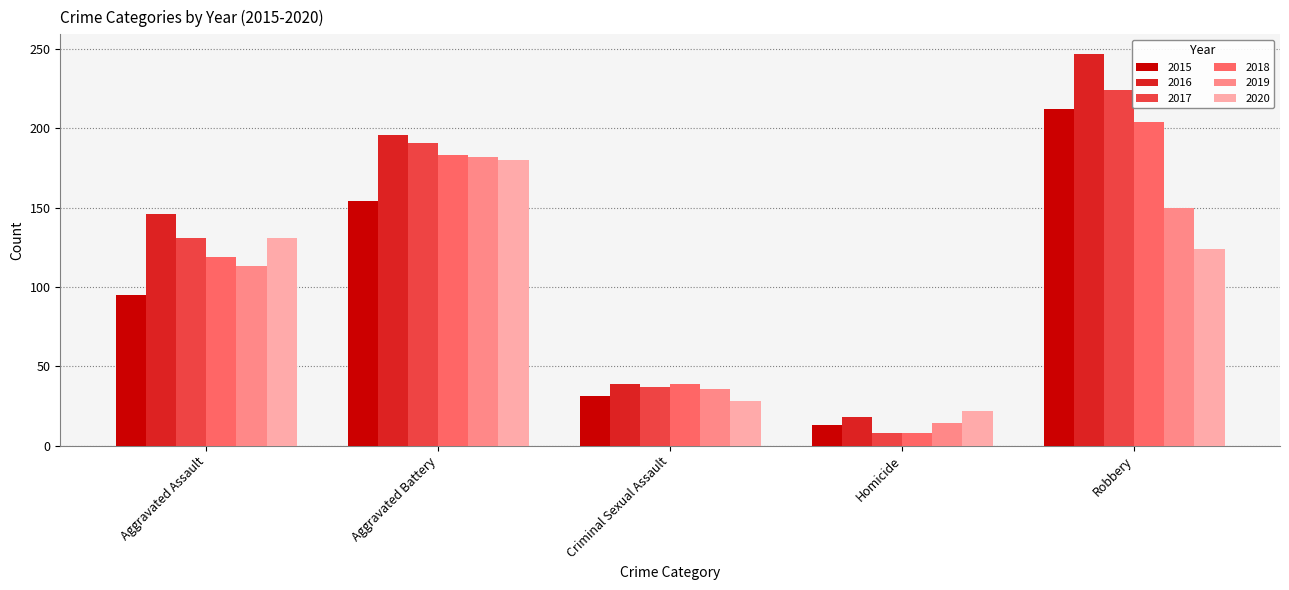

The 2015 series shows 80 at Robbery. True or false?

False